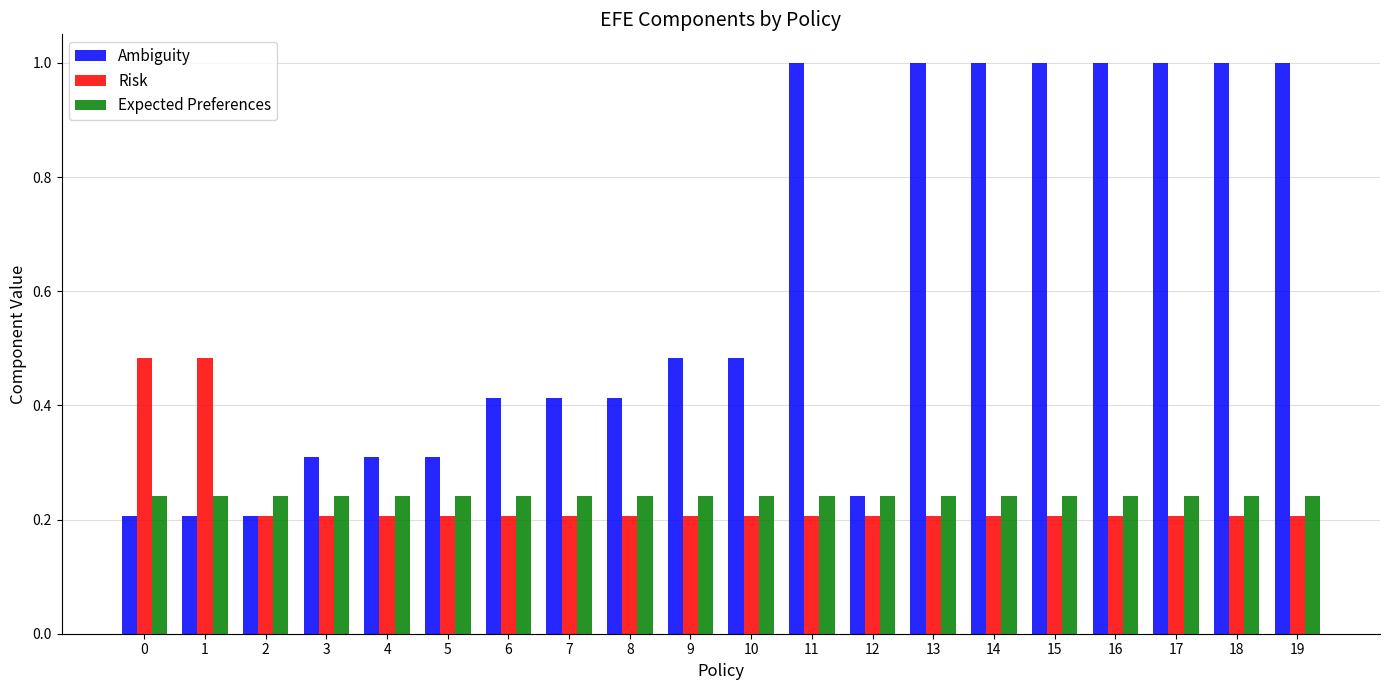

Count the number of data series in this chart.

3